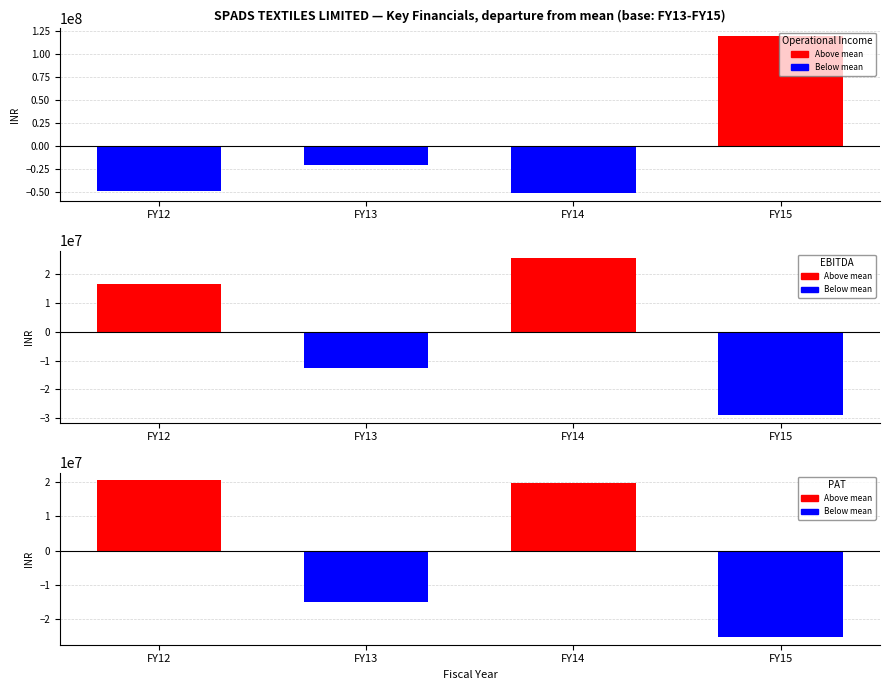

At which category is the sum across all series the highest?

FY15